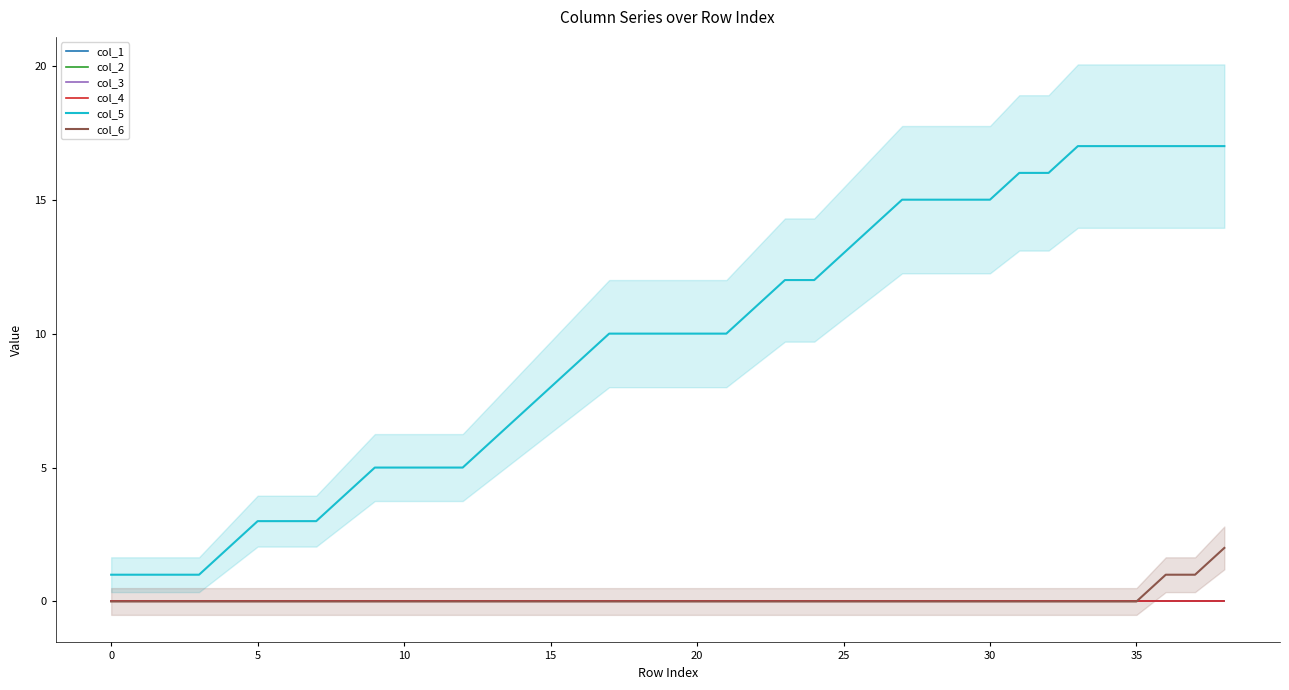

What are all the series names shown in the legend?

col_1, col_2, col_3, col_4, col_5, col_6